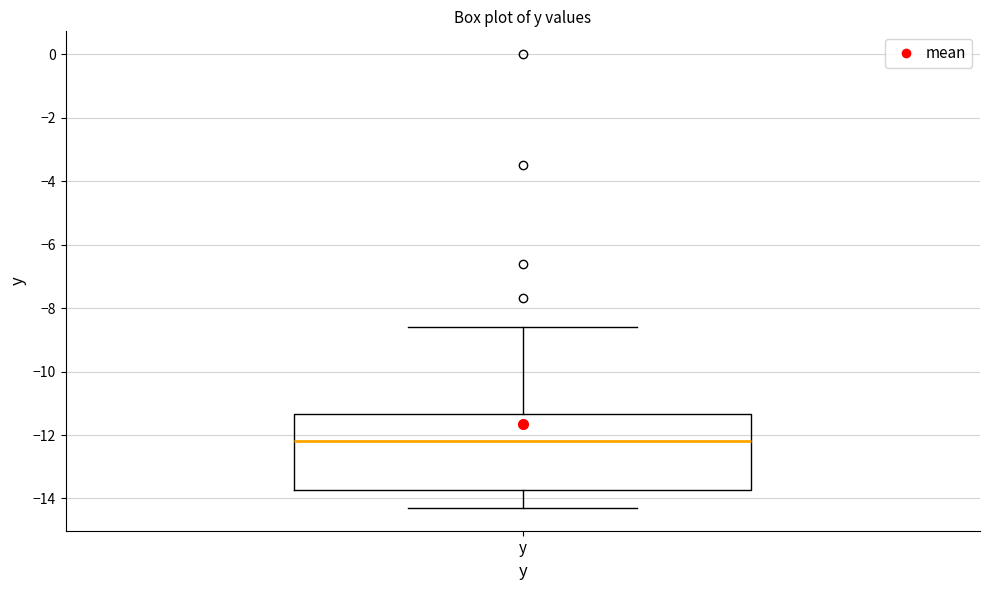

Where is the lower edge of the box for y on the y-axis? The values are not printed on the chart, so give them approximately, as read against the axis.

-13.8